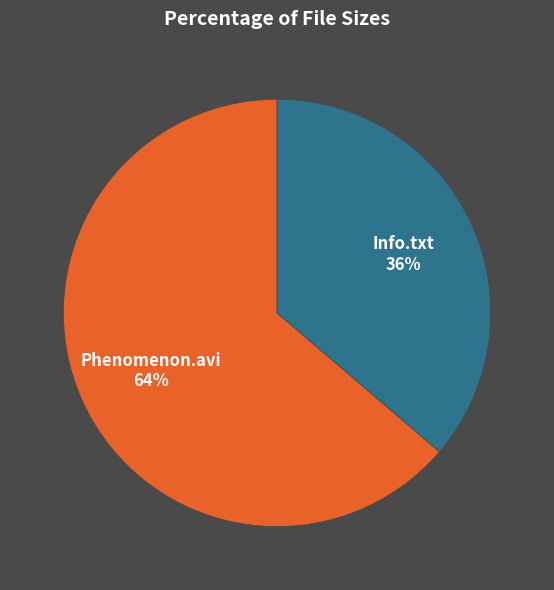

Is it true that Phenomenon.avi is 72% of the pie?

False